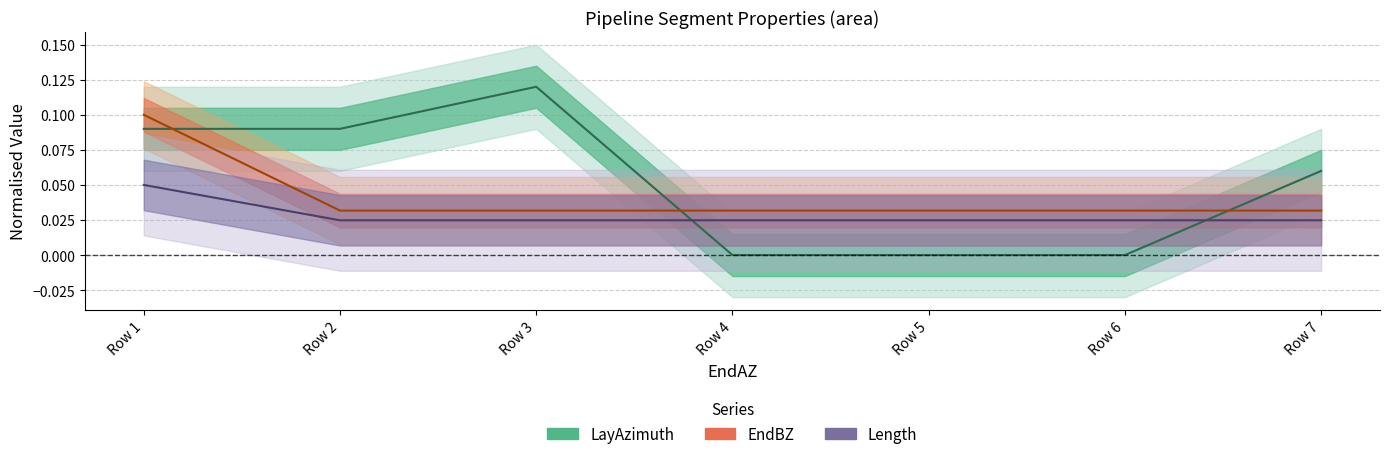

At 0, list the series in order from largest to smallest.

EndBZ, LayAzimuth, Length